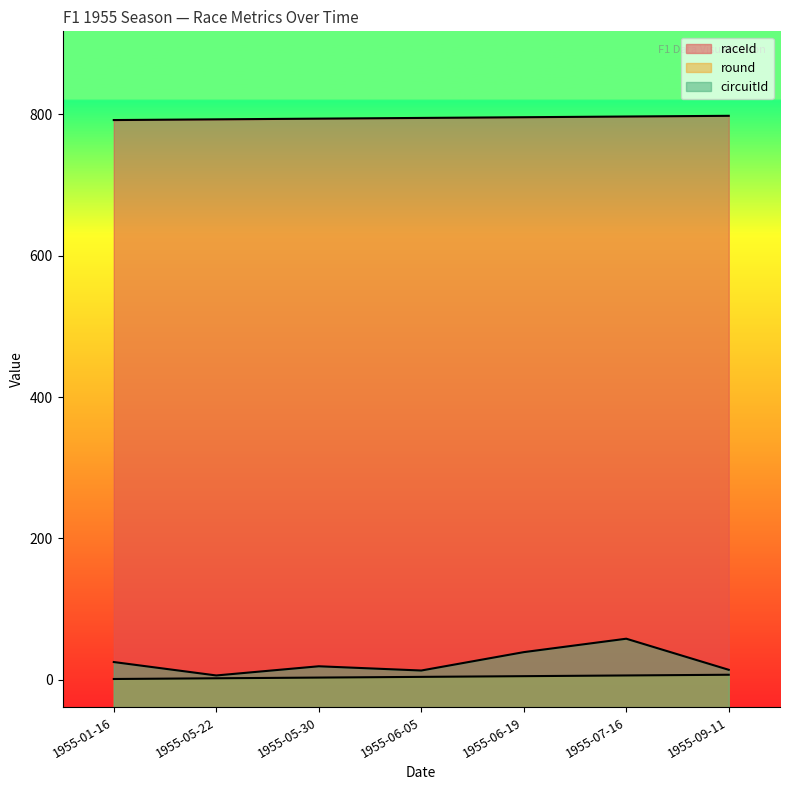

What is the difference between the maximum and second lowest values in the raceId series?

5